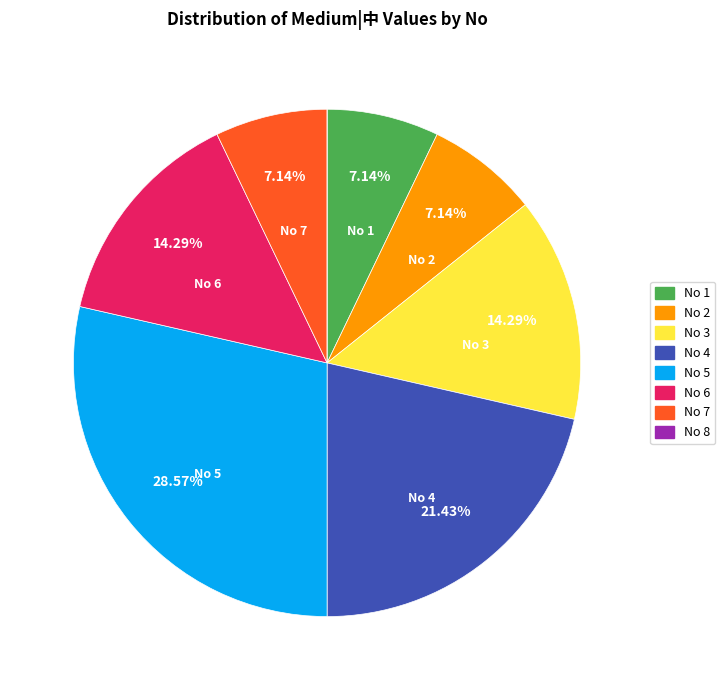

Combined, do No 5 and No 7 account for over 50%?

No